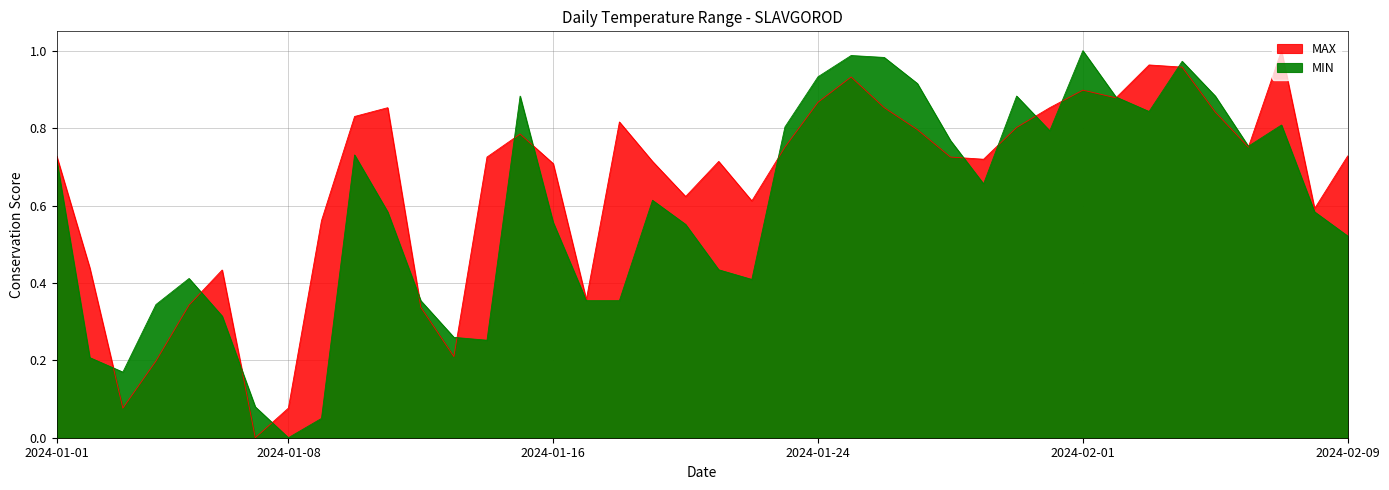

Count the number of data series in this chart.

2